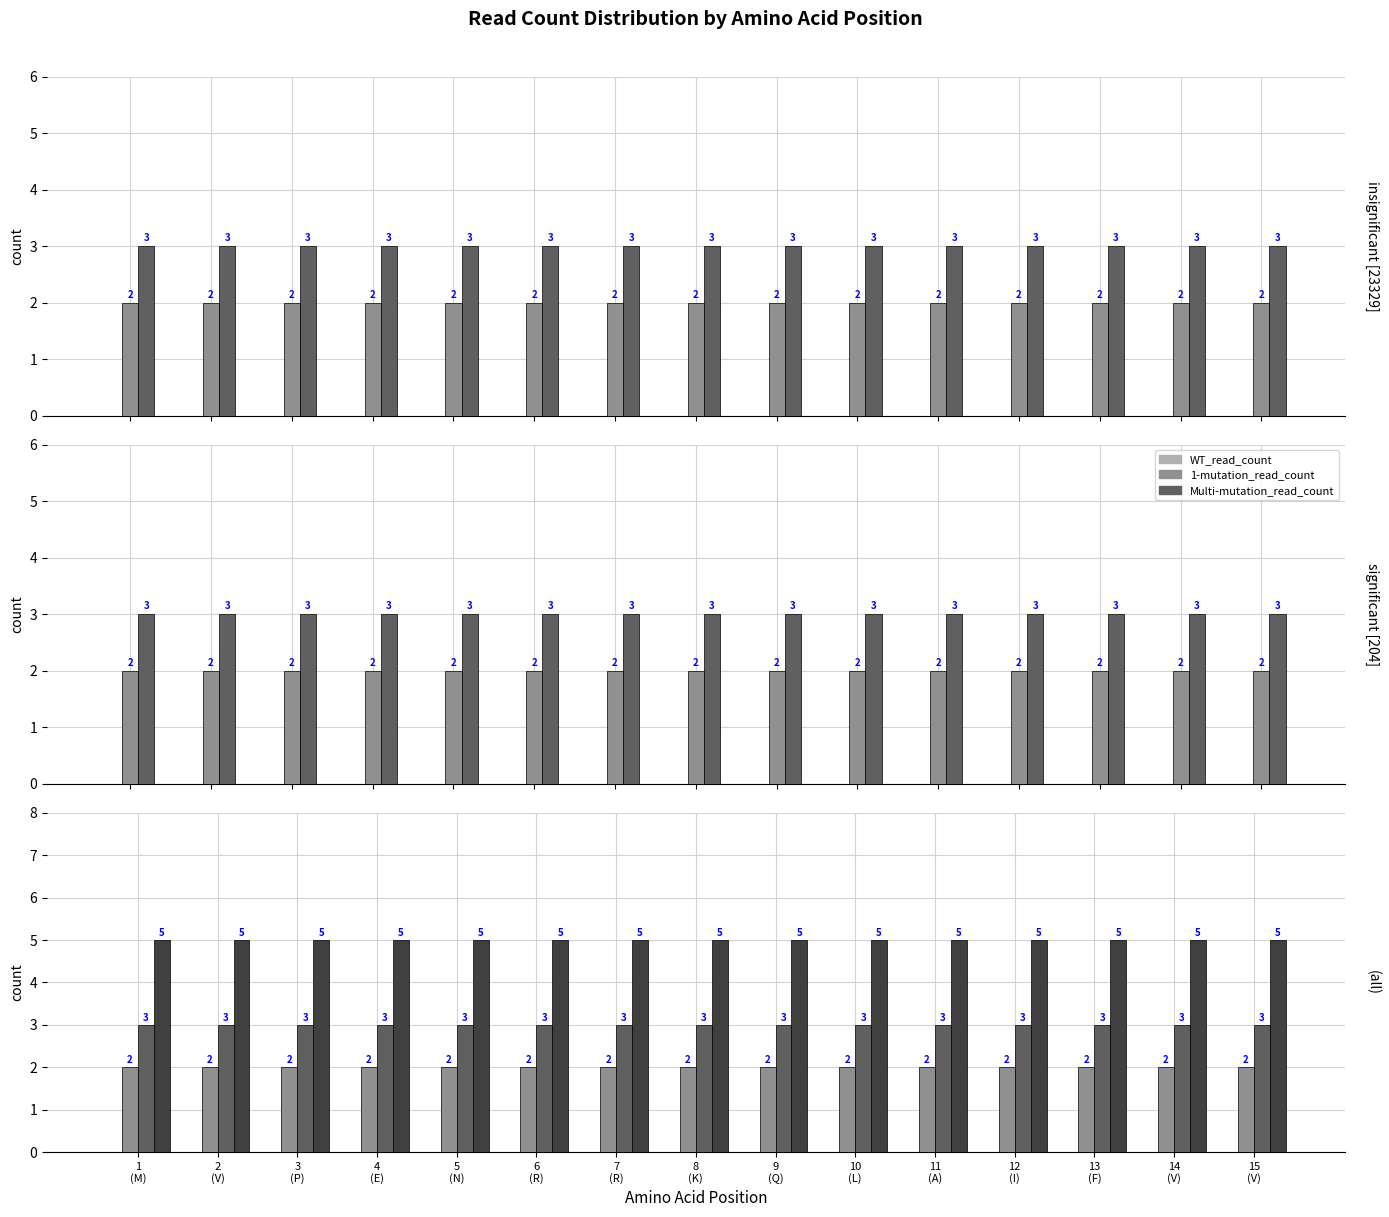

What is the maximum value shown in the chart?

5